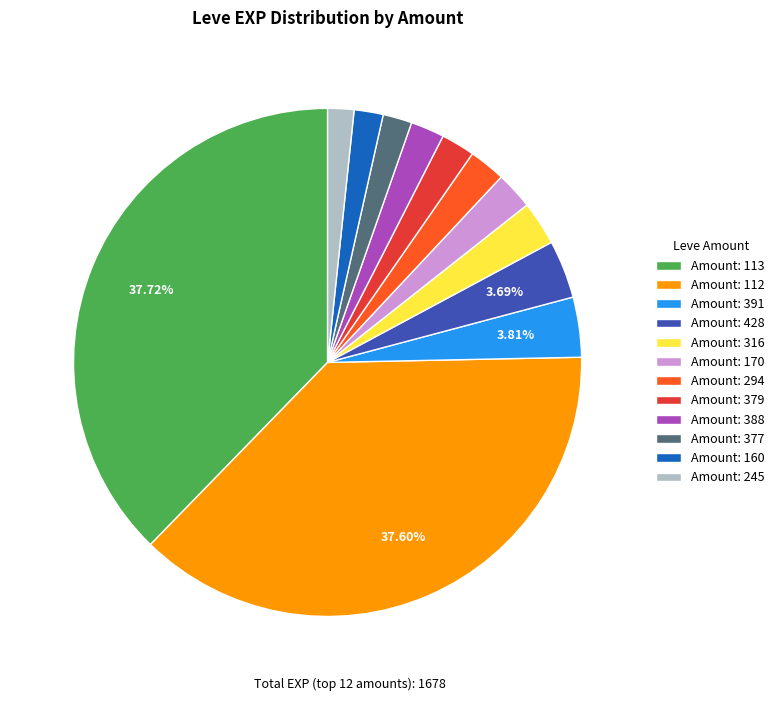

Is there a majority slice in this chart?

No